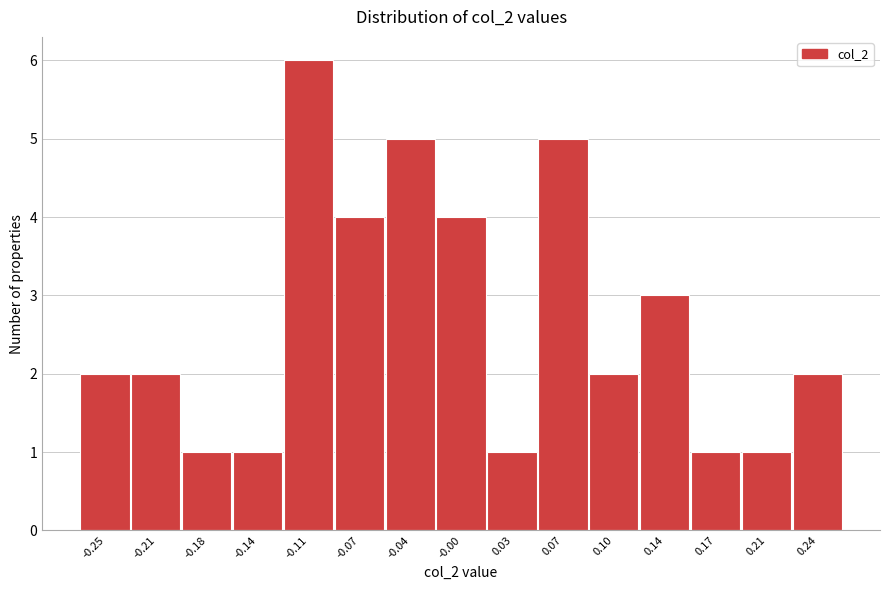

Reading left to right, extract all data points from this chart.

2	2	1	1	6	4	5	4	1	5	2	3	1	1	2